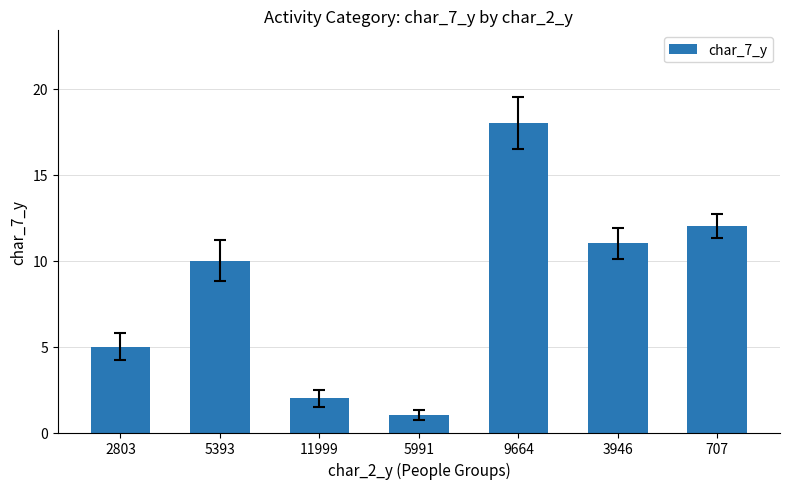

At which label is the value closest to 9?

5393